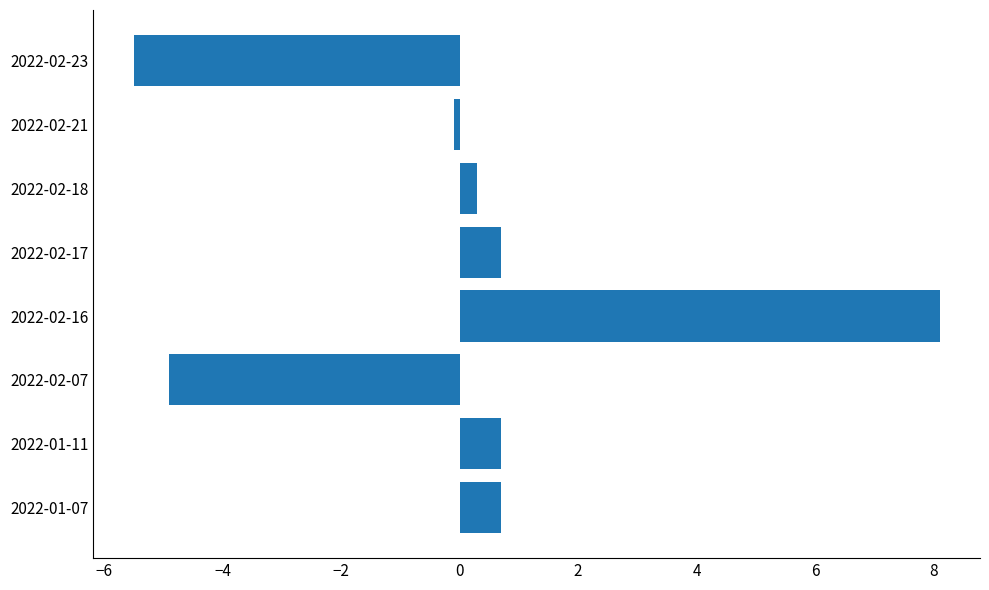

The chart shows a value of 0.7 at 2022-01-11. True or false?

True